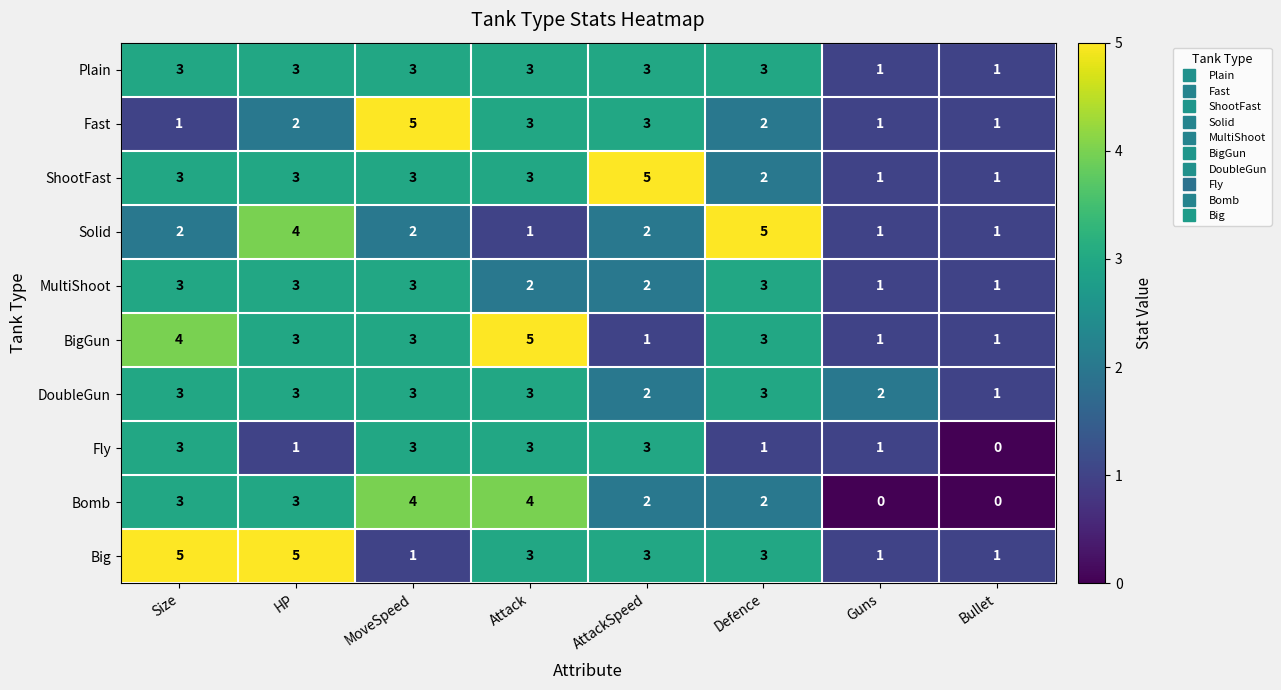

Is it true that Fly equals 3 at MoveSpeed?

True